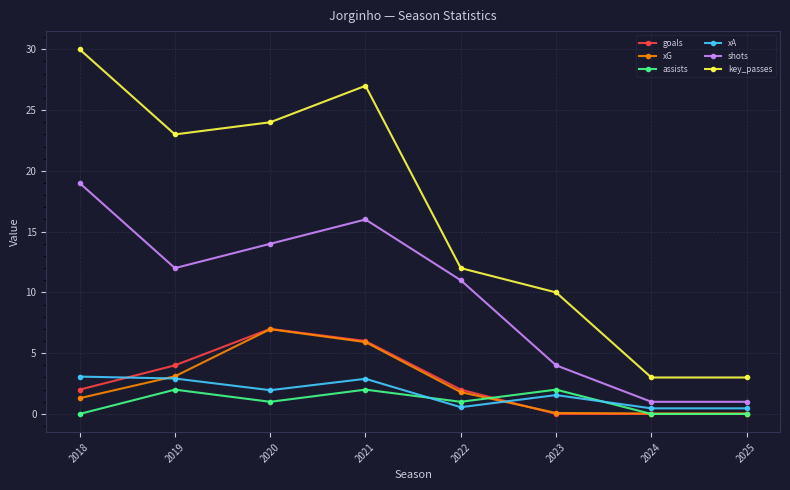

Between 2019 and 2024, which series saw the biggest shift?

key_passes